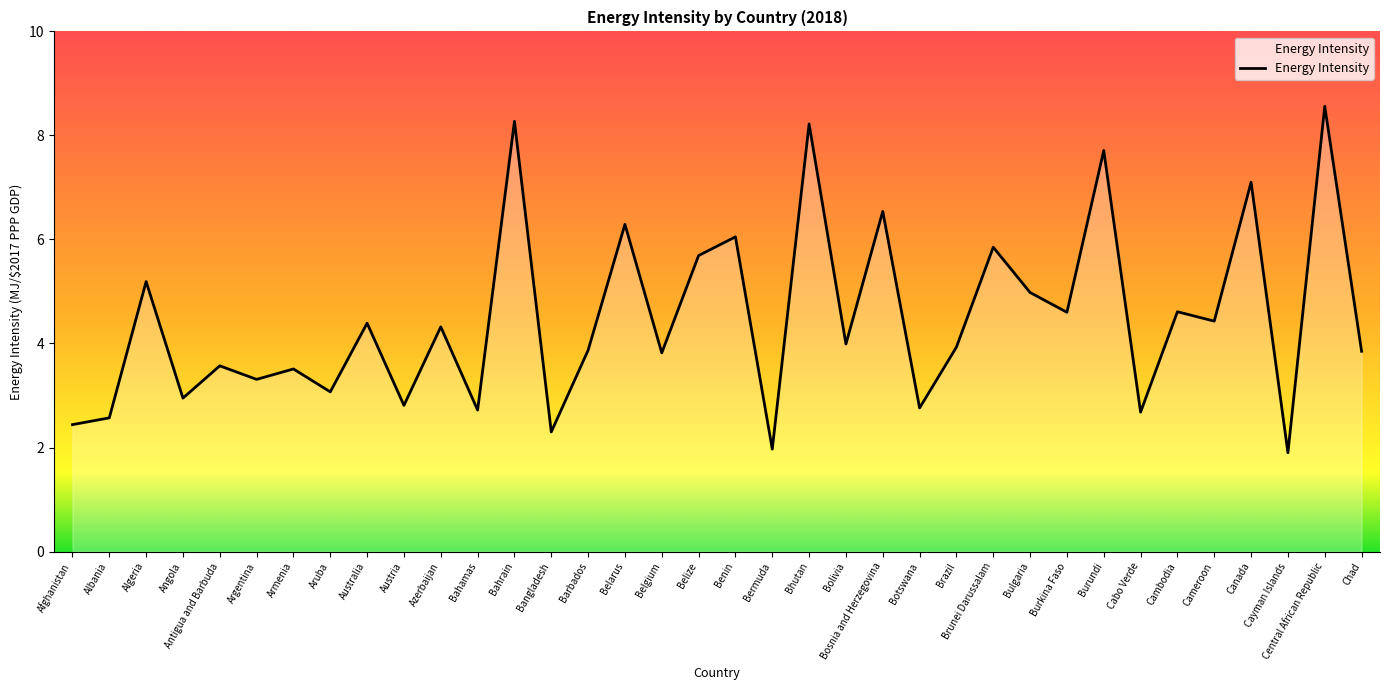

Where is the first local minimum?

Angola